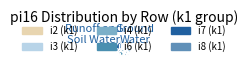

Does i2 represent more than half of the total?

No